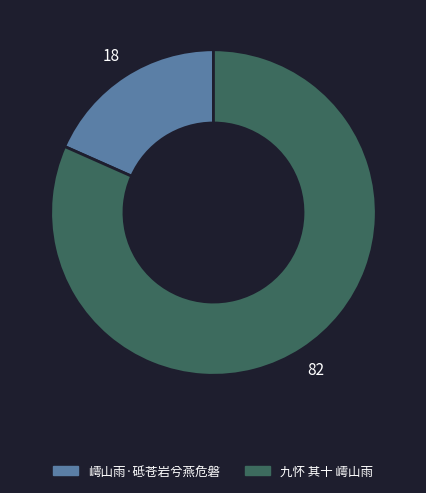

Between 嶀山雨·砥苍岩兮燕危磐 and 九怀 其十 嶀山雨, which is larger?

九怀 其十 嶀山雨